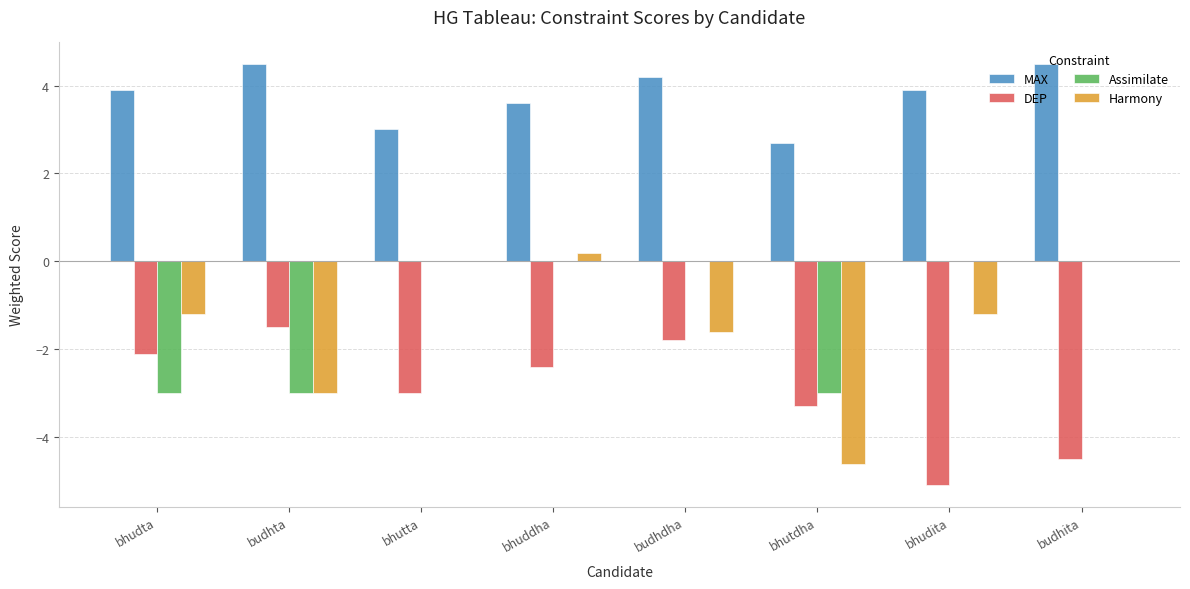

True or false: DEP has a value of -4.5 at budhita.

True